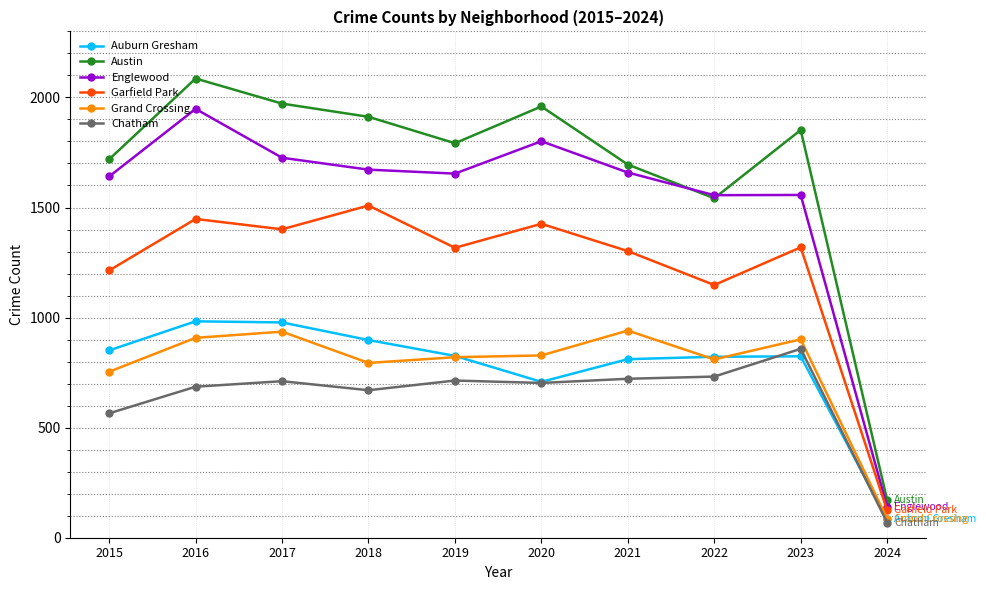

The Garfield Park series shows 1401 at 2017. True or false?

True